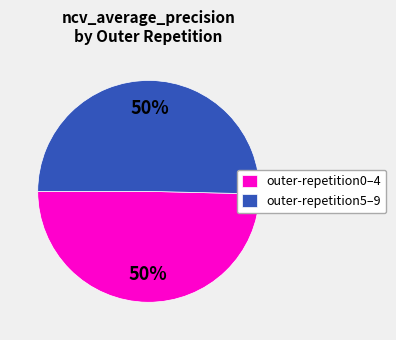

What percentage is the outer-repetition0–4 slice, to the nearest percent?

50%